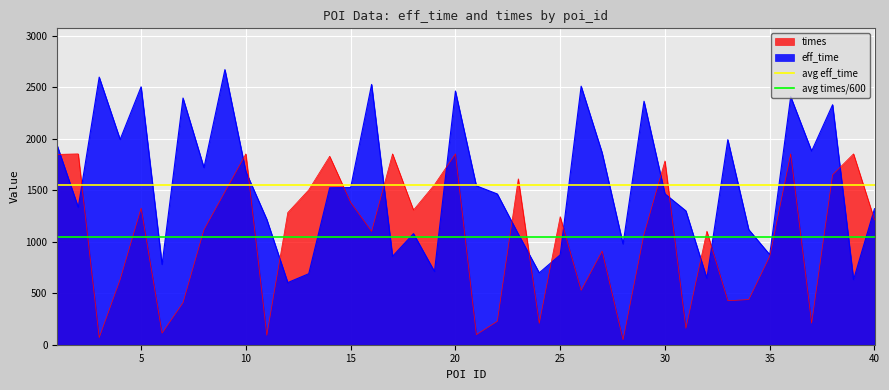

What is the lowest value of the eff_time series?

603.0